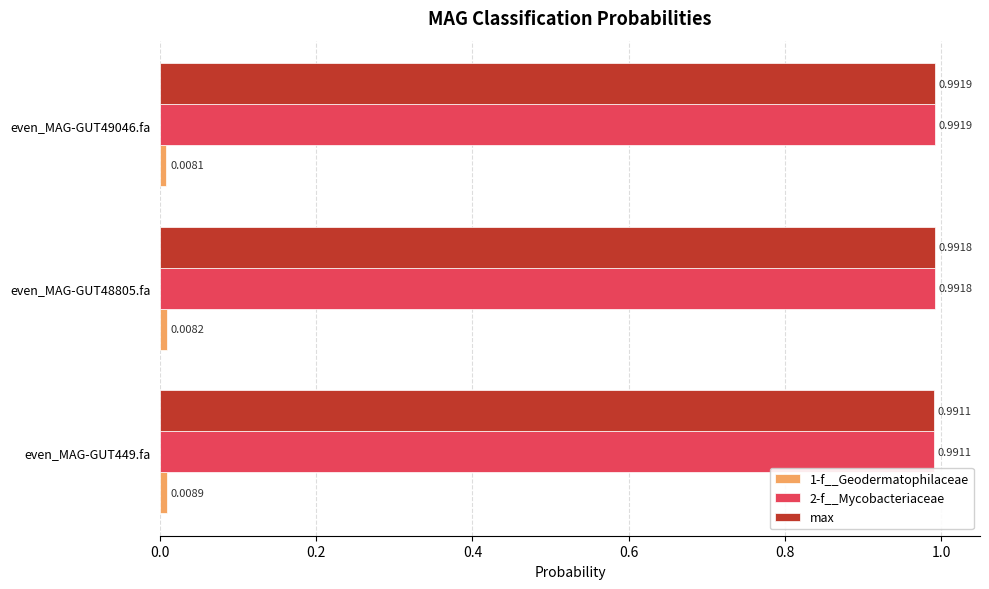

At how many categories does at least one series exceed 0?

3